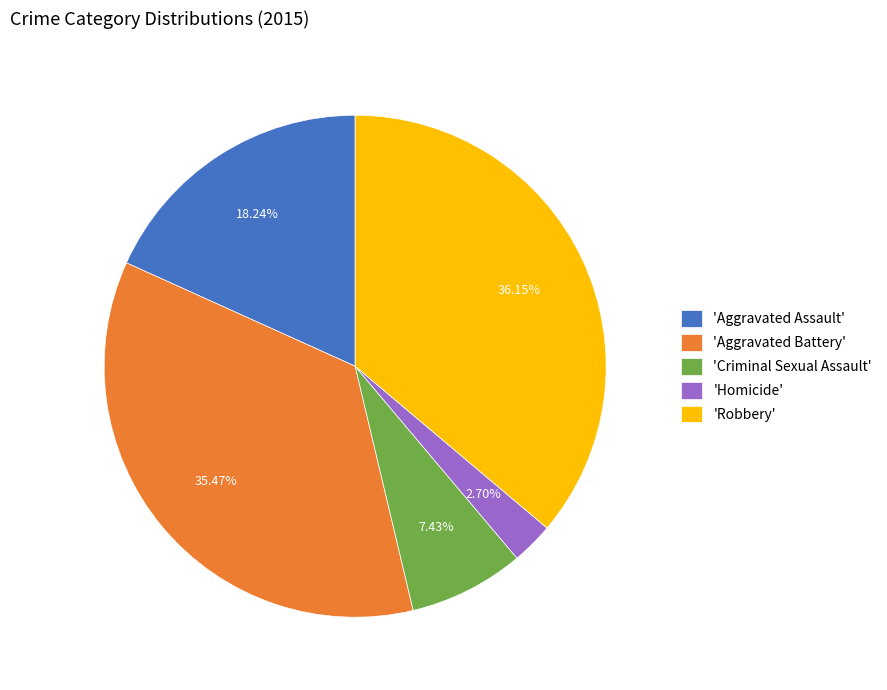

To the nearest percent, what is the average slice percentage?

20%